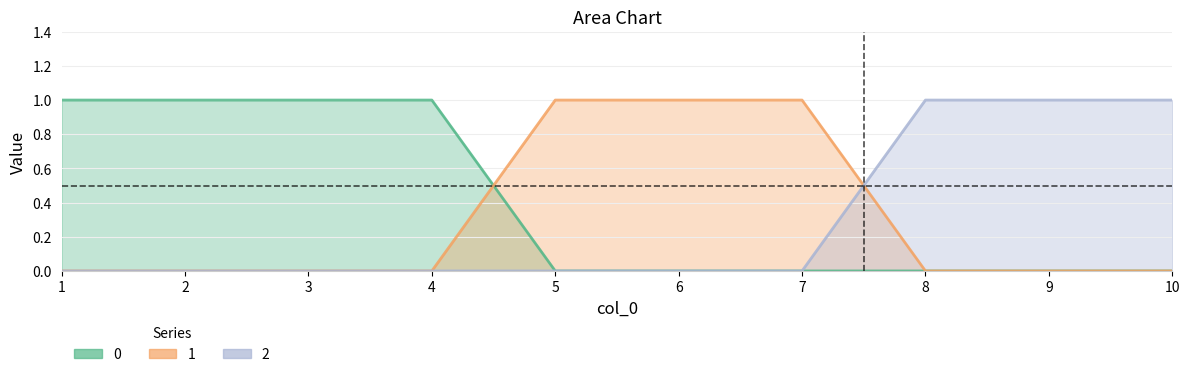

Reading right to left, list all the values displayed in this chart.

0: 0	0	0	0	0	0	1	1	1	1
1: 0	0	0	1	1	1	0	0	0	0
2: 1	1	1	0	0	0	0	0	0	0